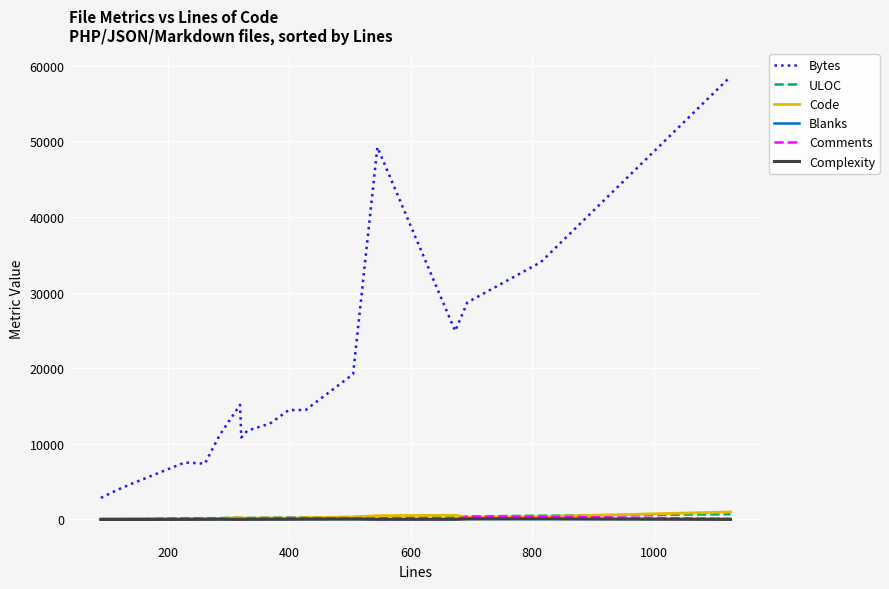

What is the highest value of the ULOC series?

685